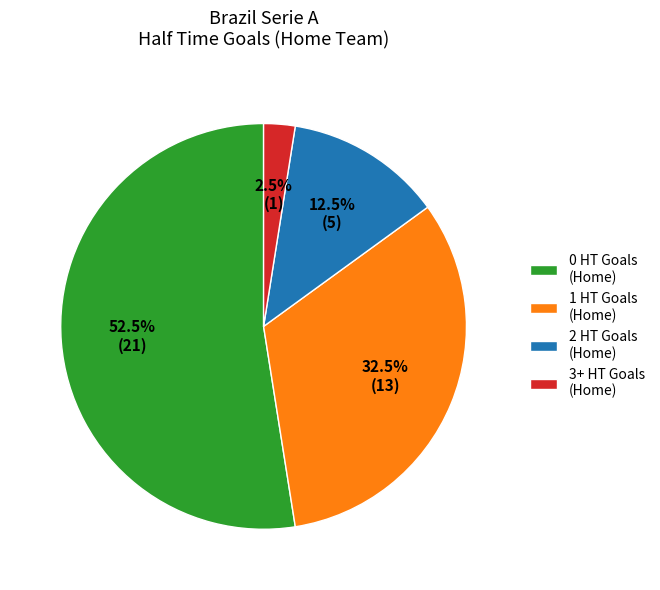

How many segments does this pie chart have?

4